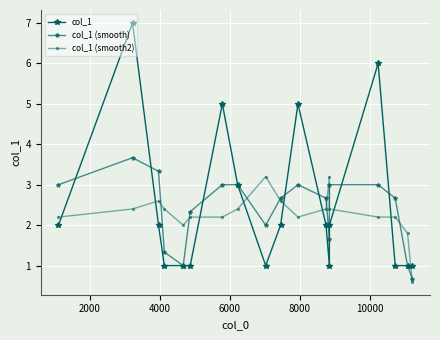

How many distinct data groups are displayed?

3